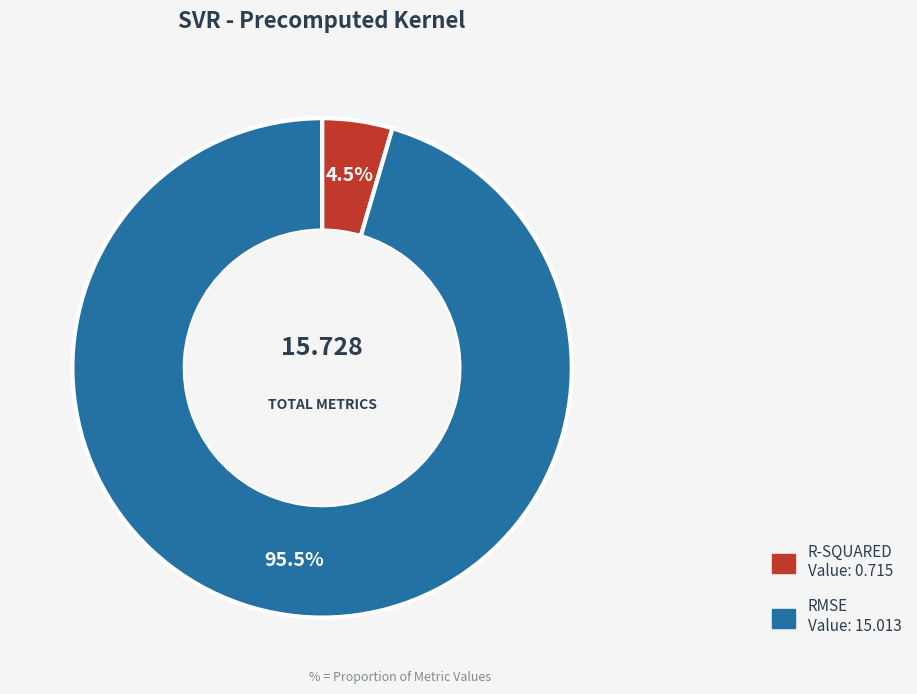

Is there any slice that represents more than half of the pie?

Yes